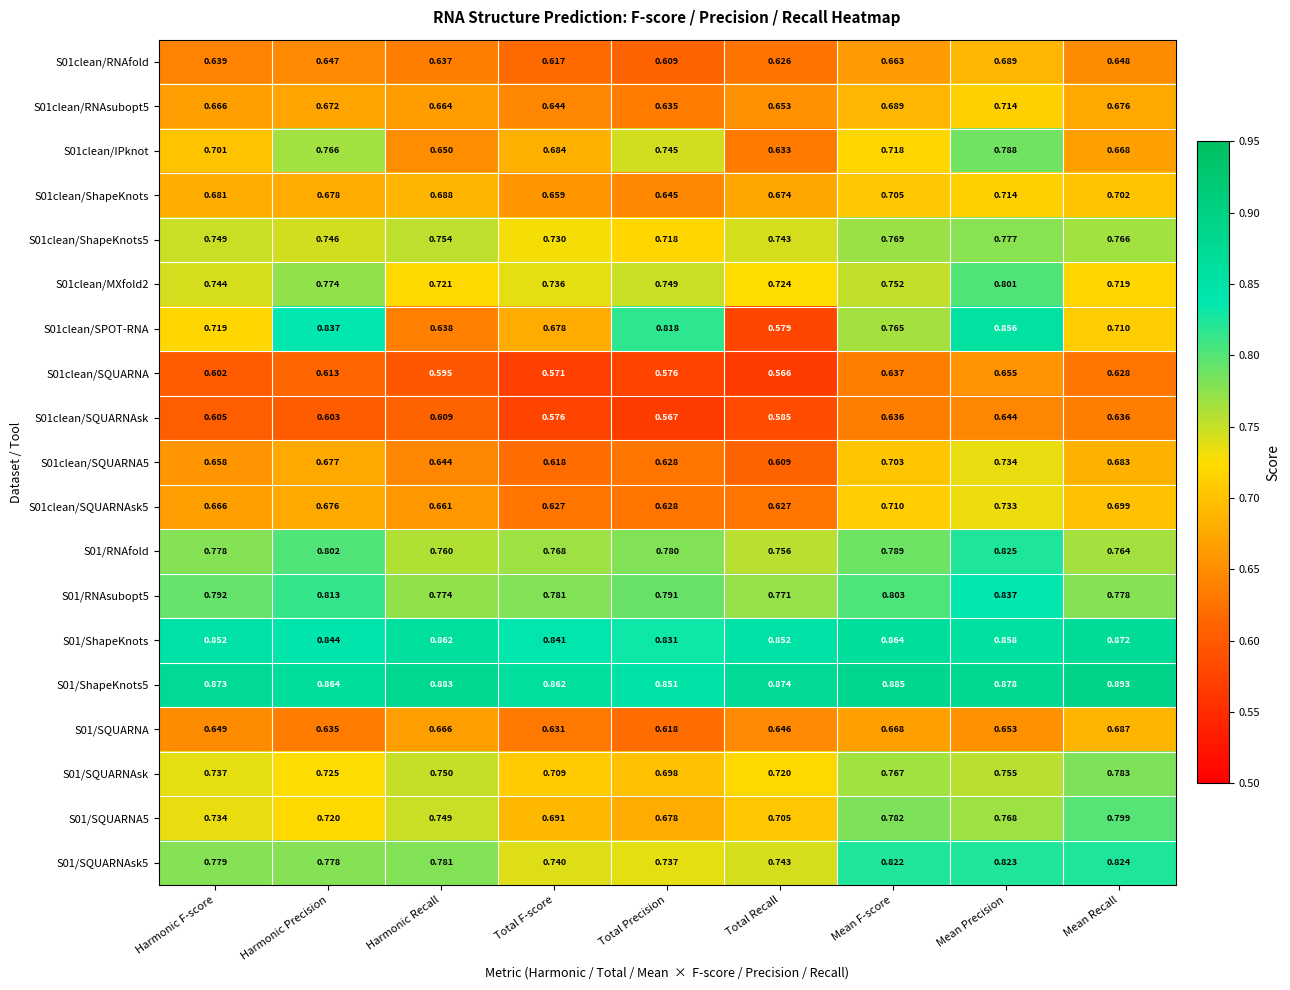

Between Harmonic Precision and Harmonic Recall, which series saw the biggest shift?

S01clean/SPOT-RNA